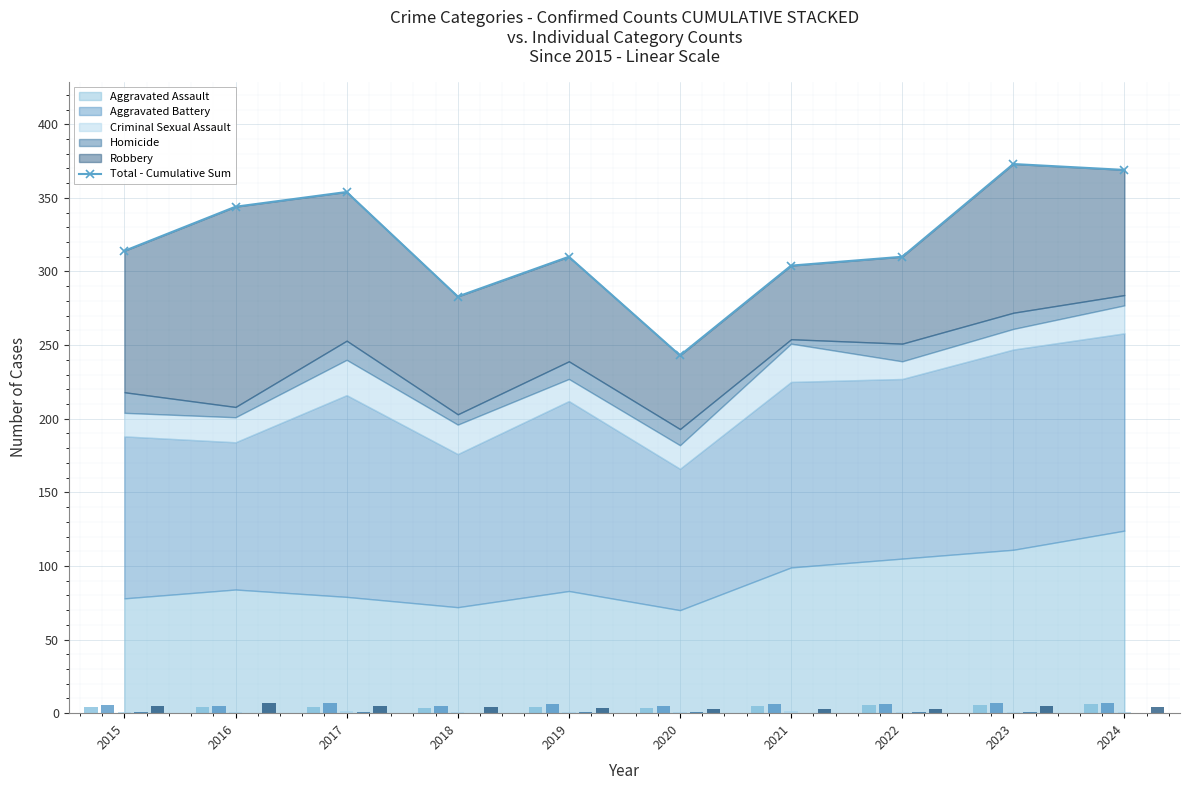

At which label is the value closest to 308?

2019